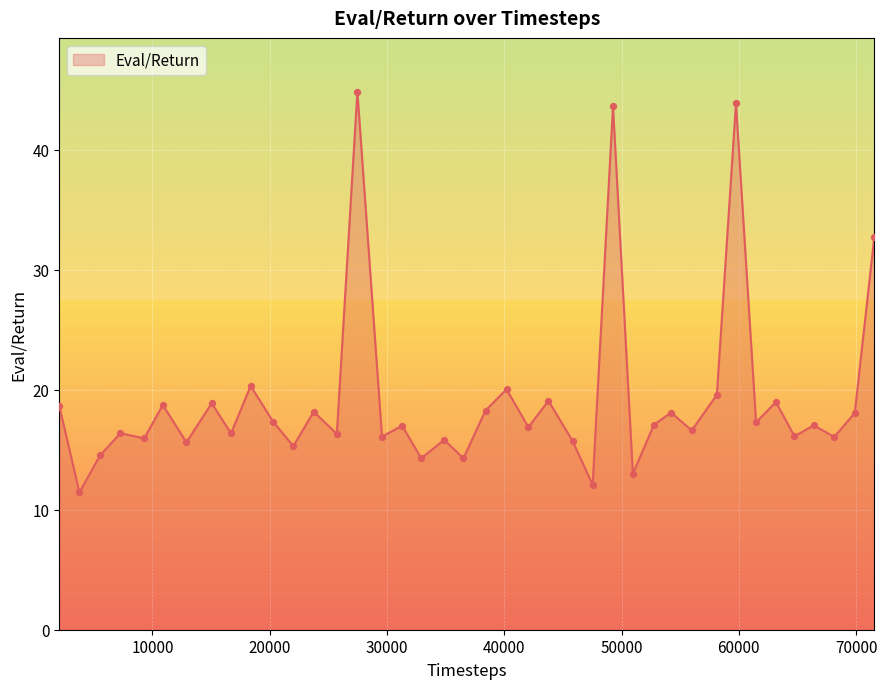

What is the greatest value displayed?

44.8